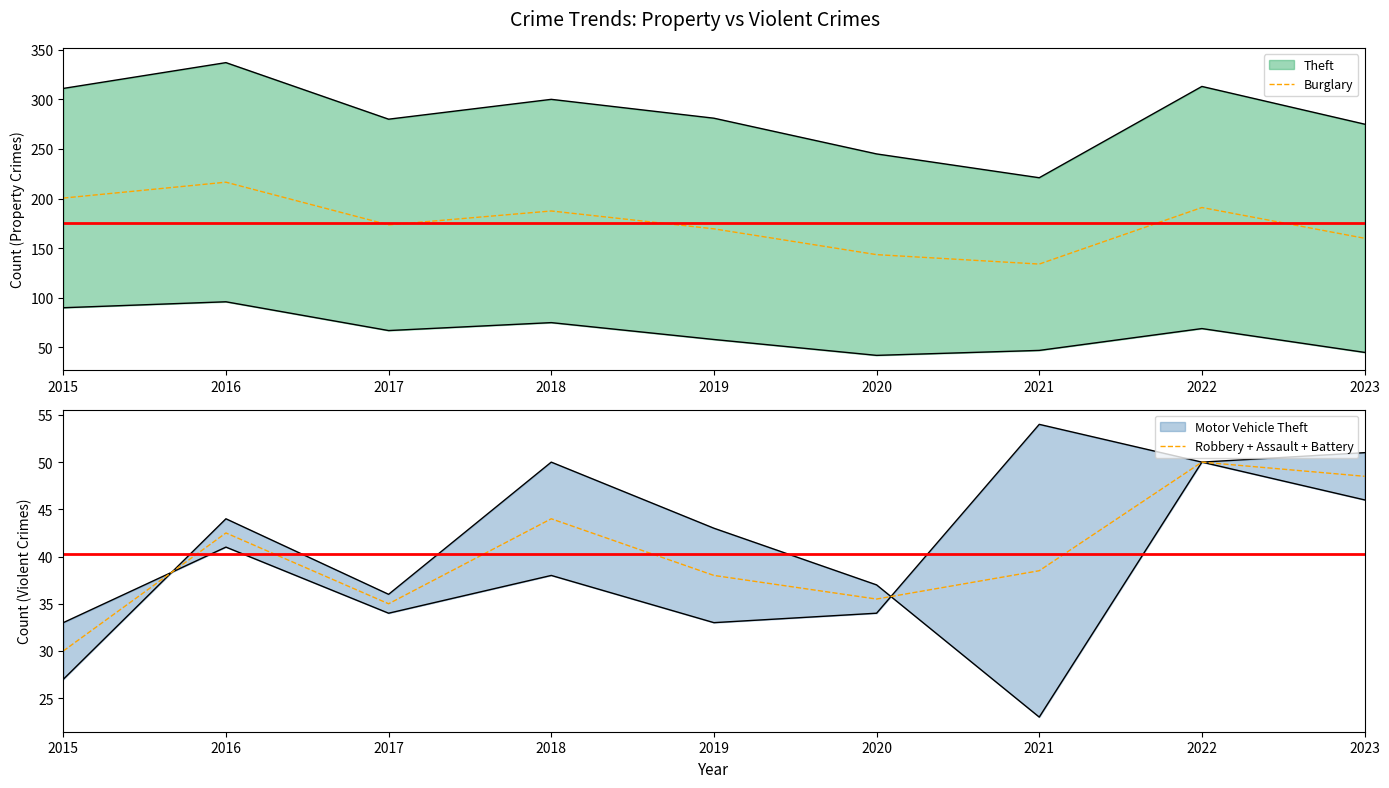

What is the average value of the Burglary series?

175.1